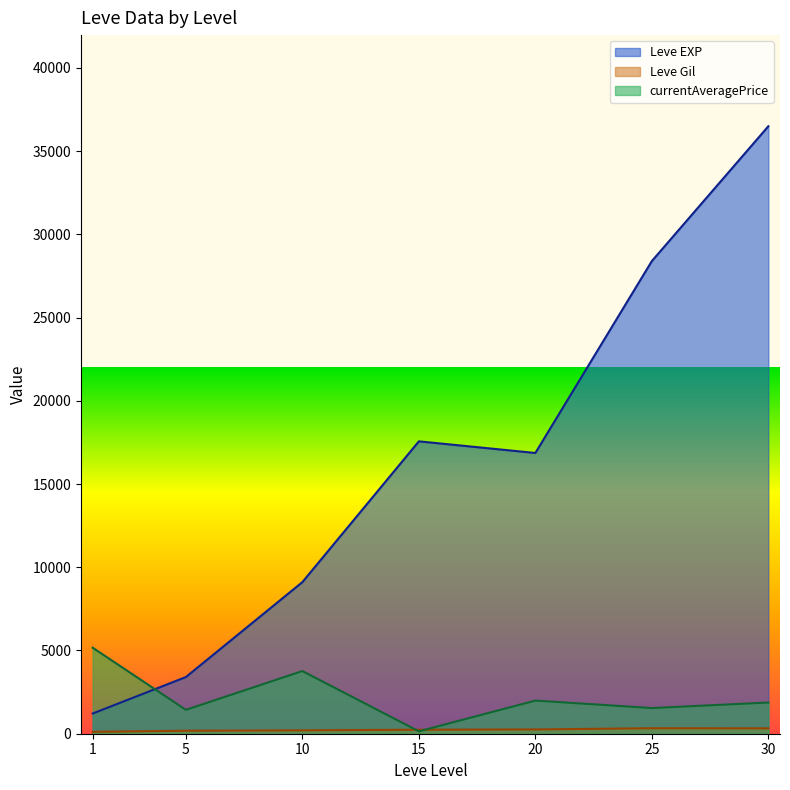

At which label is Leve Gil closest to 408?

25